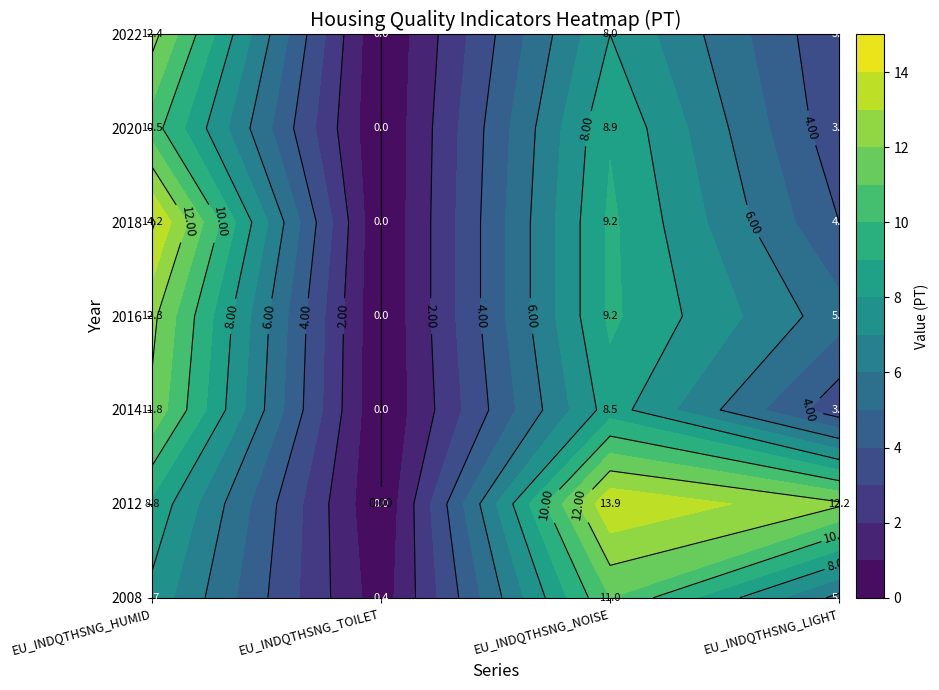

Rank the series by their maximum value, from lowest to highest.

EU_INDQTHSNG_TOILET, EU_INDQTHSNG_LIGHT, EU_INDQTHSNG_NOISE, EU_INDQTHSNG_HUMID